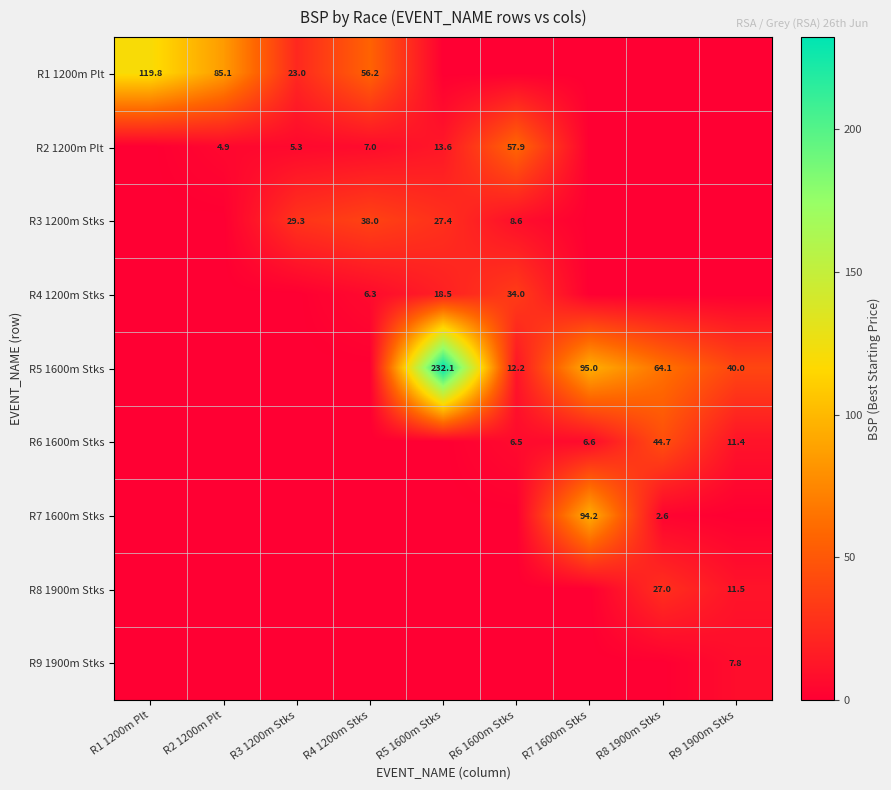

Is it true that R5 1600m Stks equals 67.8 at R9 1900m Stks?

False